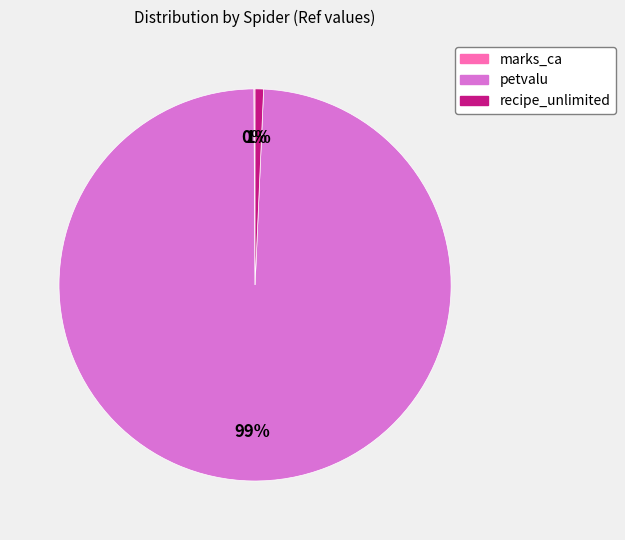

True or false: recipe_unlimited accounts for 7% of the total.

False